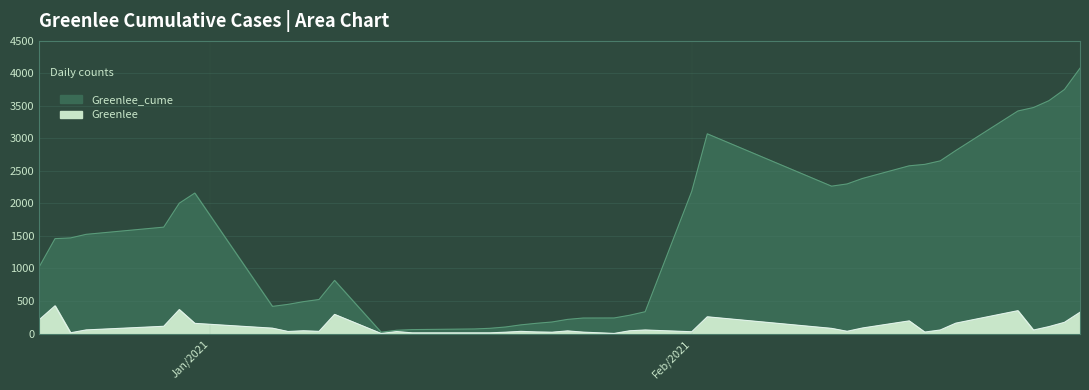

How many lines are shown in the chart?

2